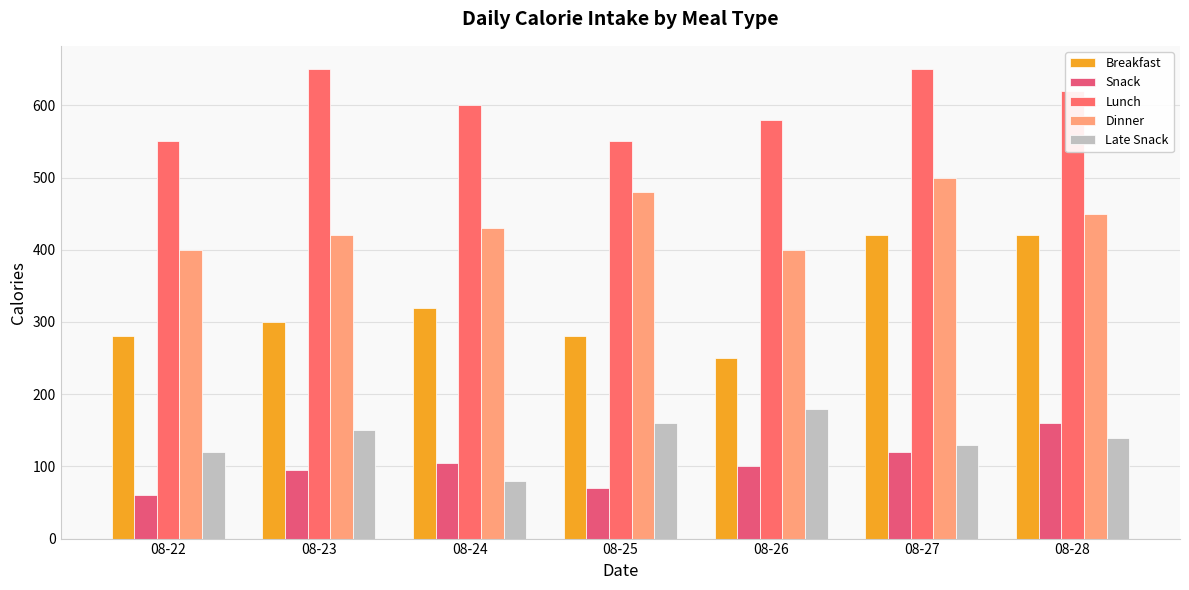

What is the sum of all Late Snack values?

960